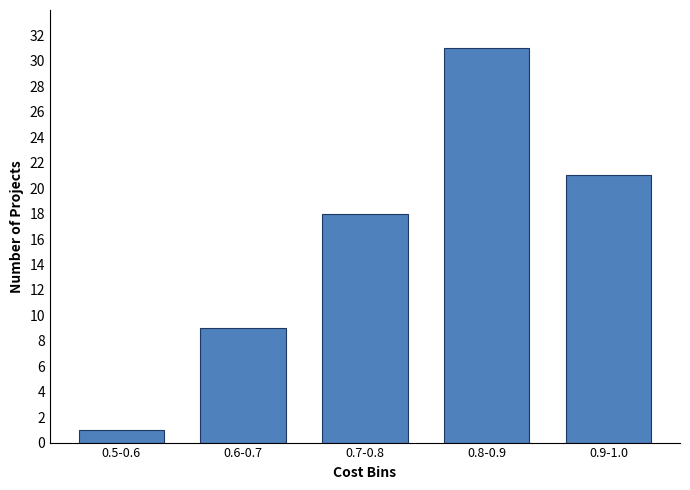

Reading left to right, list all the values displayed in this chart.

0.5-0.6=1	0.6-0.7=9	0.7-0.8=18	0.8-0.9=31	0.9-1.0=21